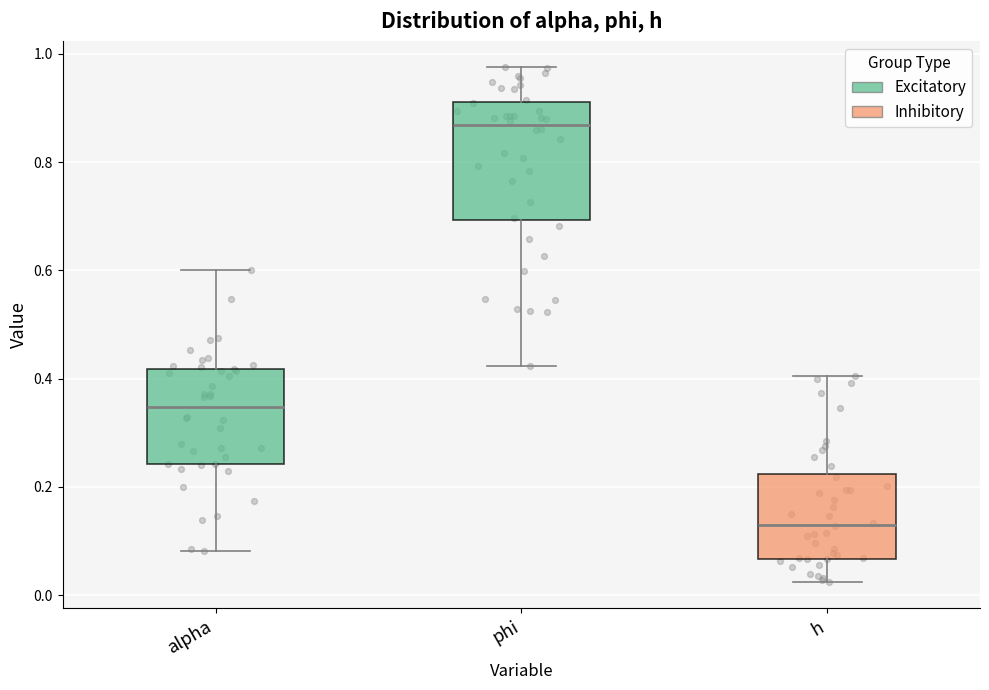

Comparing the boxes themselves (not the whiskers), which one is the tallest?

phi